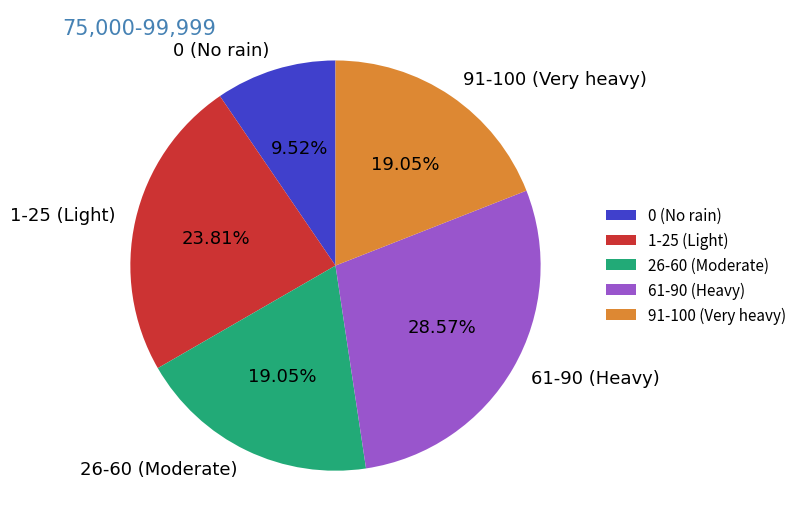

What is the smallest slice in the pie chart?

0 (No rain)